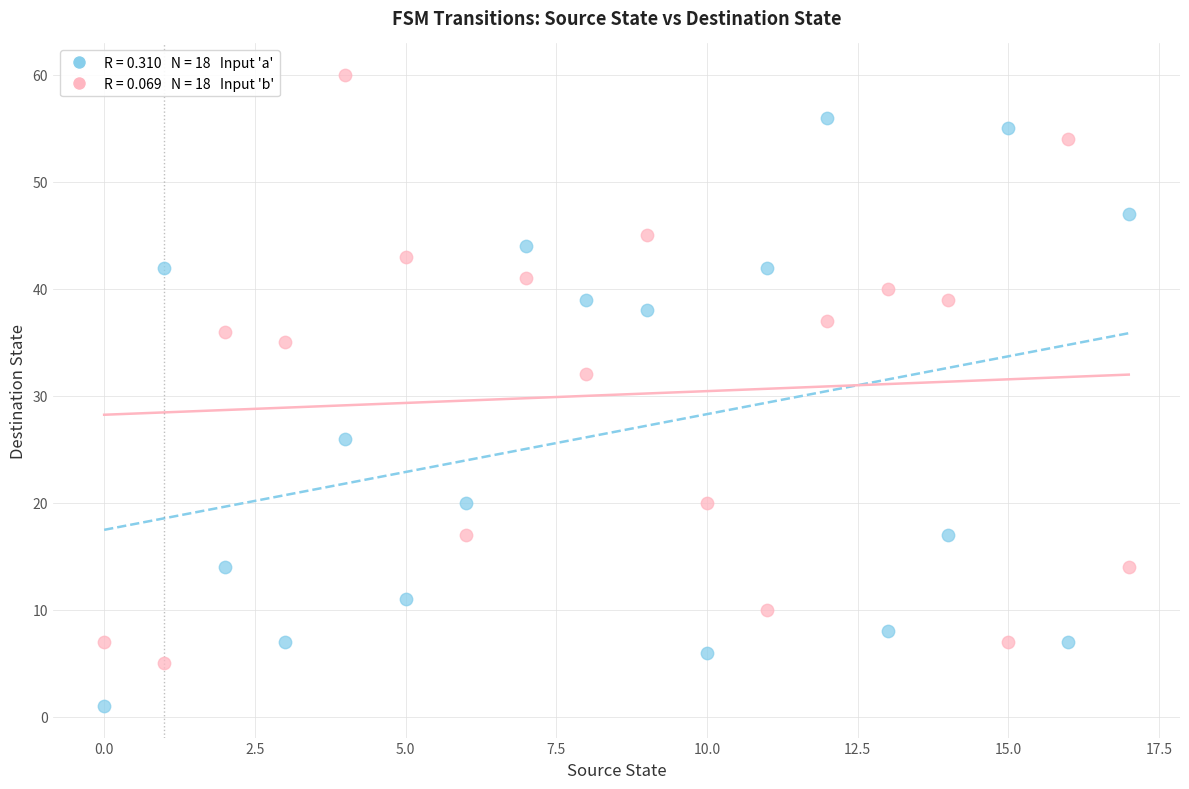

Across all series, what Y value is closest to 30?

32